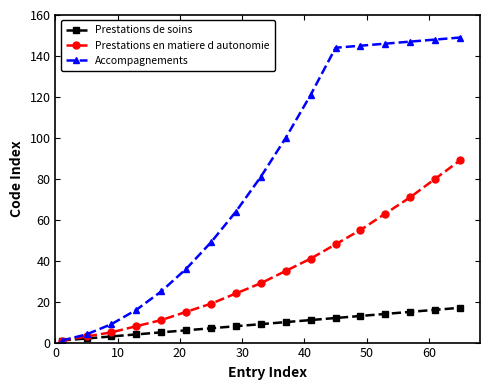

Reading left to right, extract all data points from this chart.

Prestations de soins: 1	2	3	4	5	6	7	8	9	10	11	12	13	14	15	16	17
Prestations en matiere d autonomie: 1	3	5	8	11	15	19	24	29	35	41	48	55	63	71	80	89
Accompagnements: 1	4	9	16	25	36	49	64	81	100	121	144	145	146	147	148	149